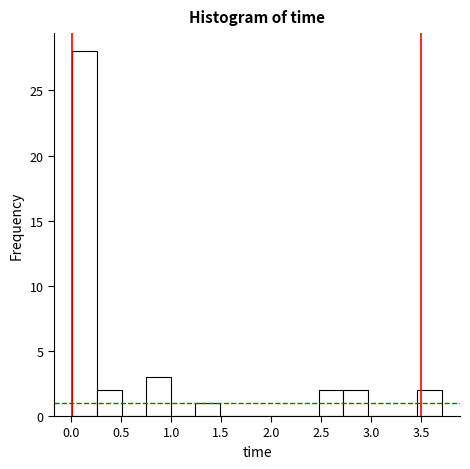

Over which range of the x-axis is the bar tallest?

0.00 to 0.25